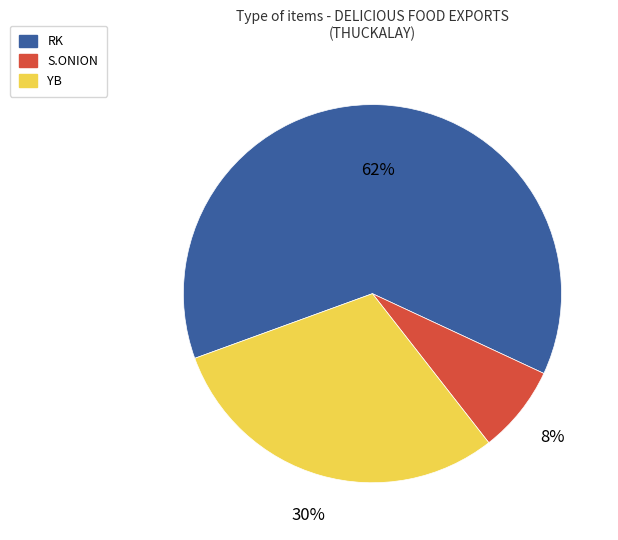

Rank the categories by value from highest to lowest.

RK, YB, S.ONION